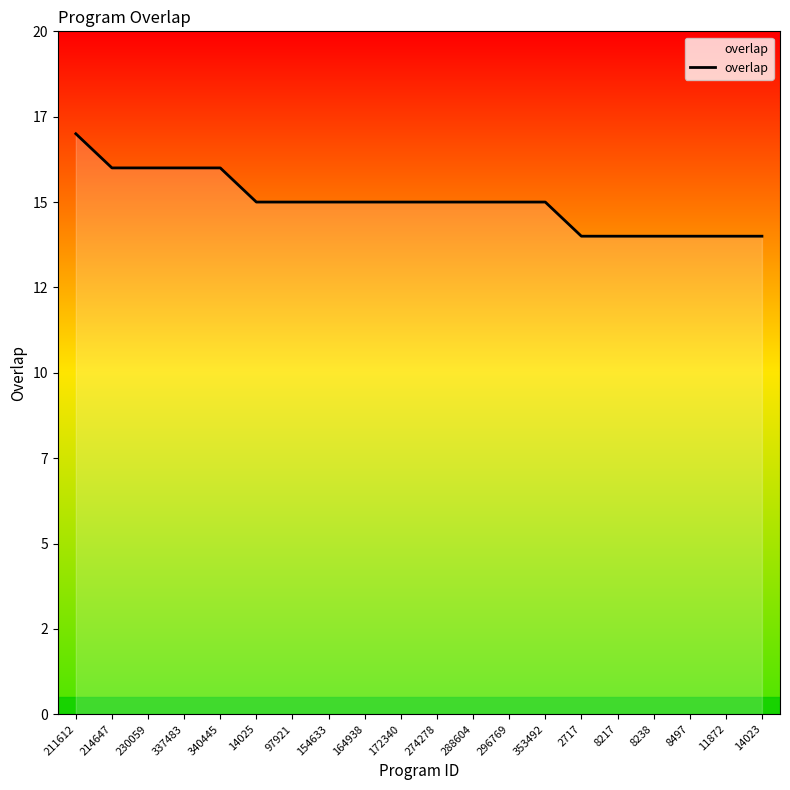

Reading left to right, what are all the values shown in this chart?

211612=17	214647=16	230059=16	337483=16	340445=16	14025=15	97921=15	154633=15	164938=15	172340=15	274278=15	288604=15	296769=15	353492=15	2717=14	8217=14	8238=14	8497=14	11872=14	14023=14